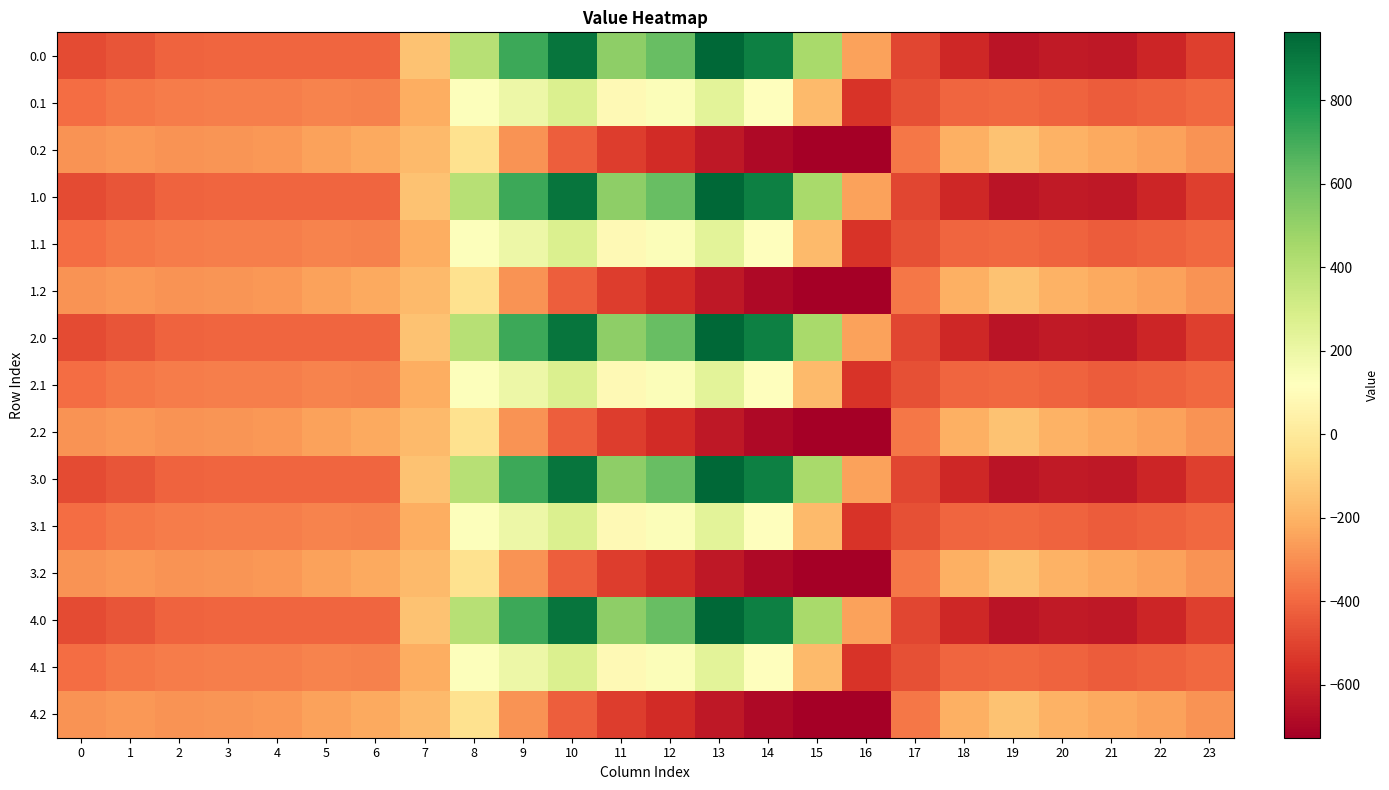

Rank the series by their maximum value, from highest to lowest.

0.0, 1.0, 2.0, 3.0, 4.0, 0.1, 1.1, 2.1, 3.1, 4.1, 0.2, 1.2, 2.2, 3.2, 4.2